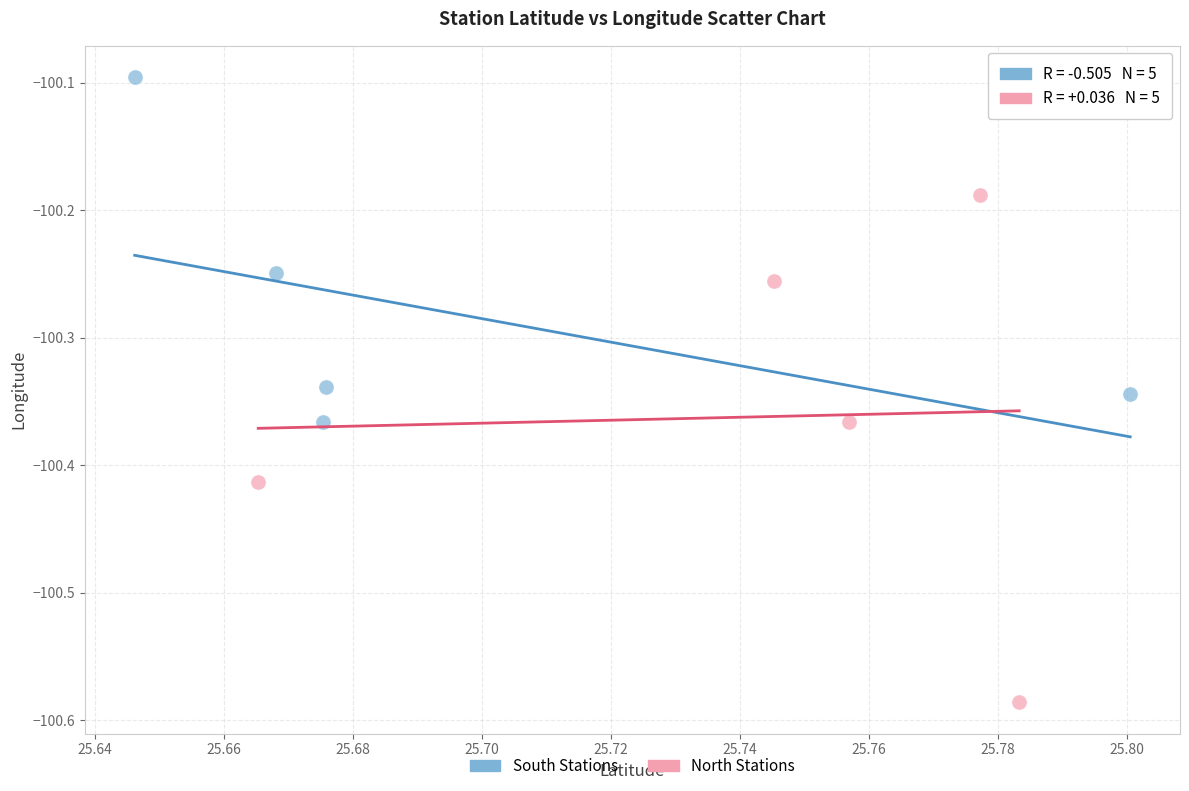

What are all the series names shown in the legend?

South Stations, North Stations